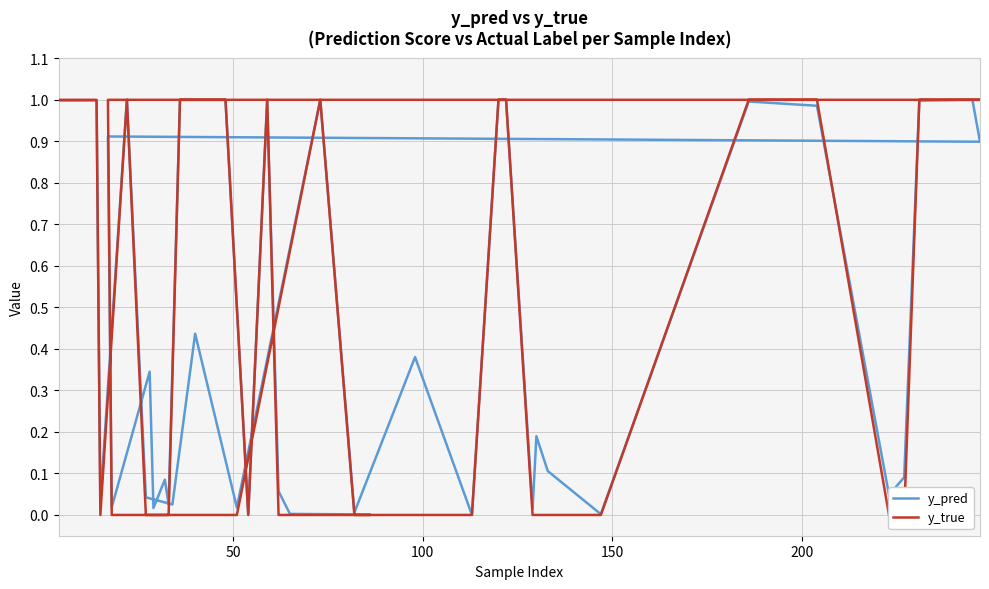

How many data points does each series have?

40